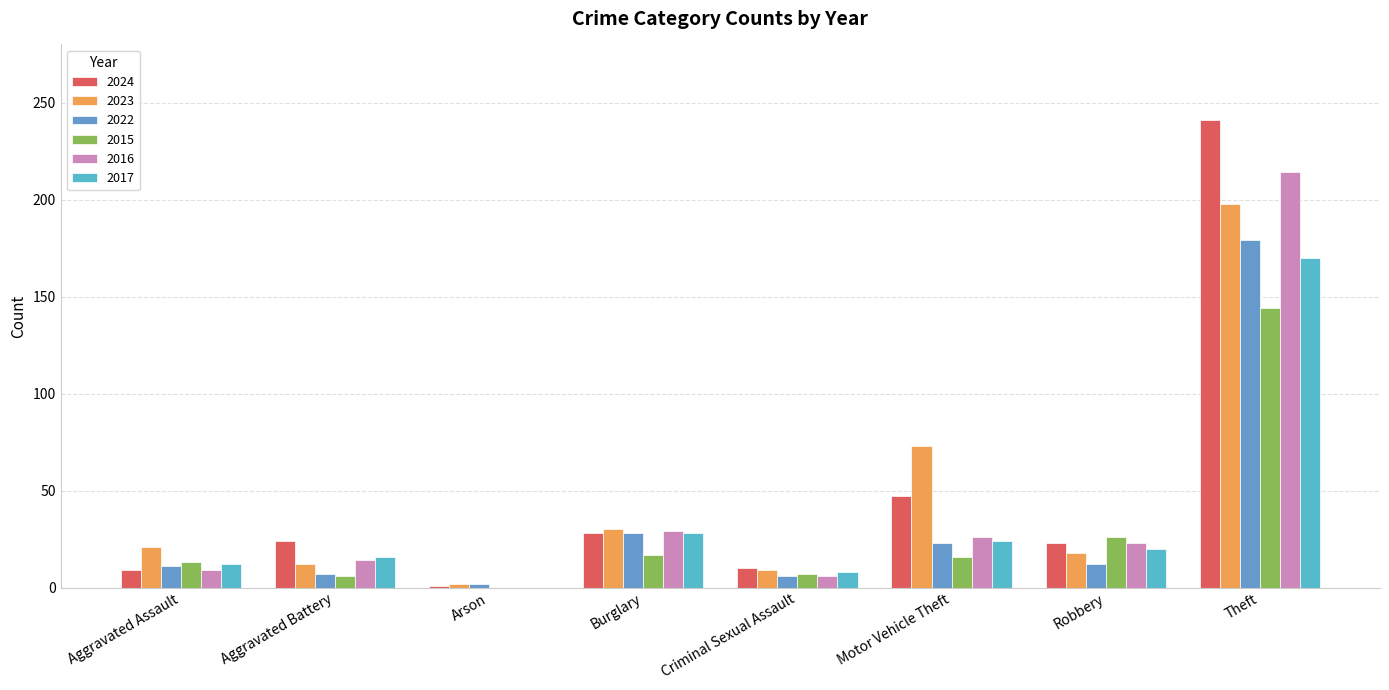

Are the bars horizontal?

No